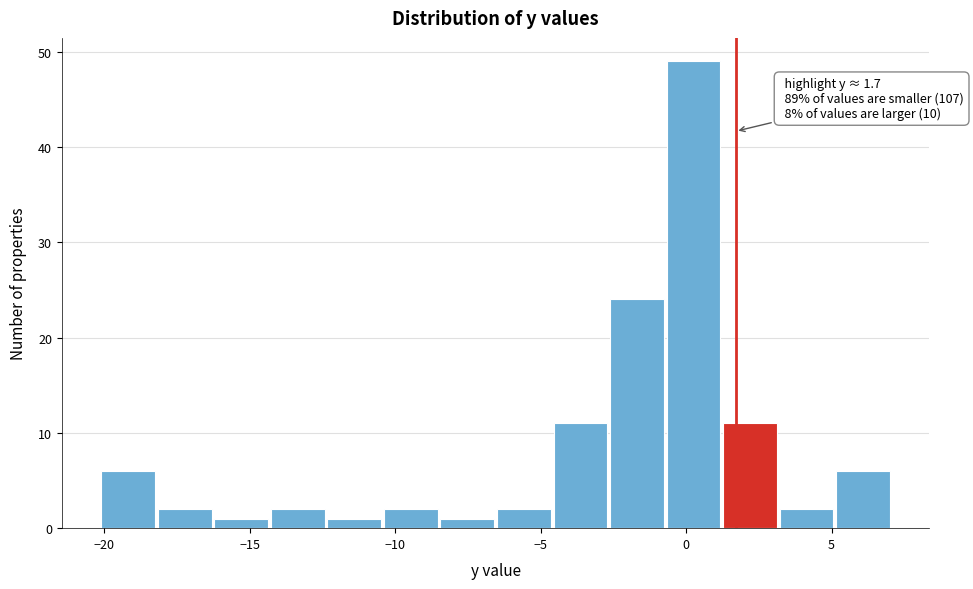

Around what value on the x-axis is the tallest bar? Give the approximate position of its centre, as read against the axis.

0.5